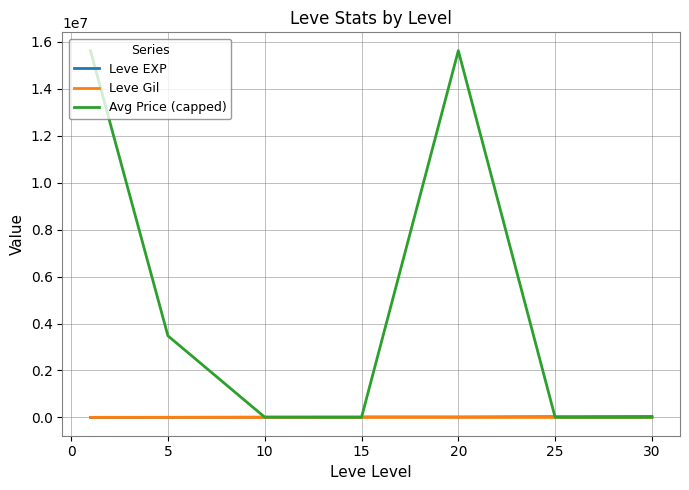

Which series has the largest total across all categories?

Avg Price (capped)